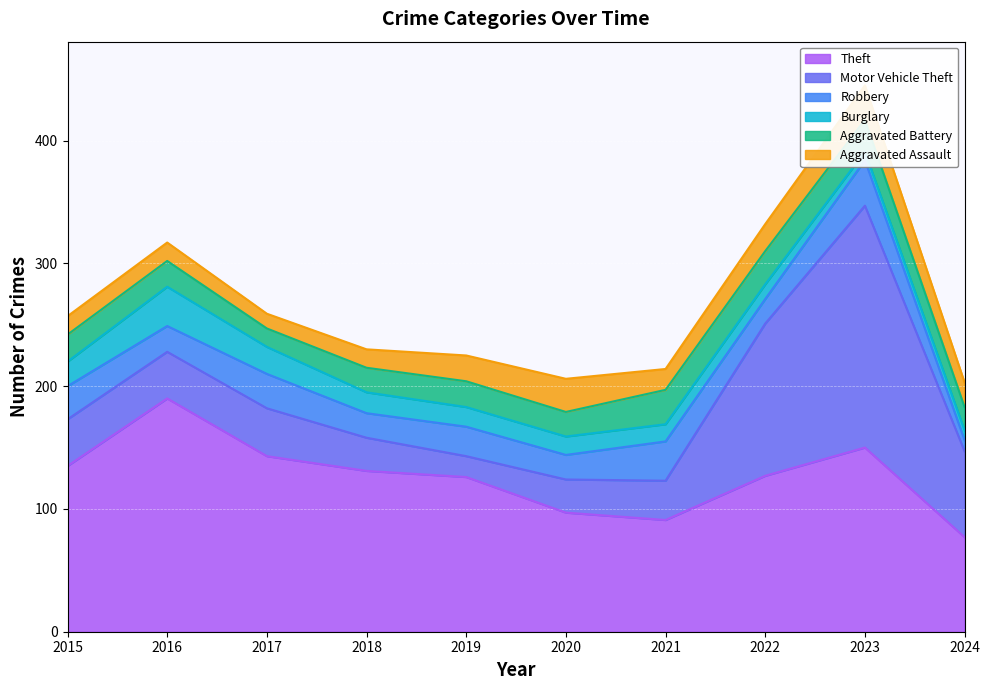

At which category is the sum across all series the highest?

2023